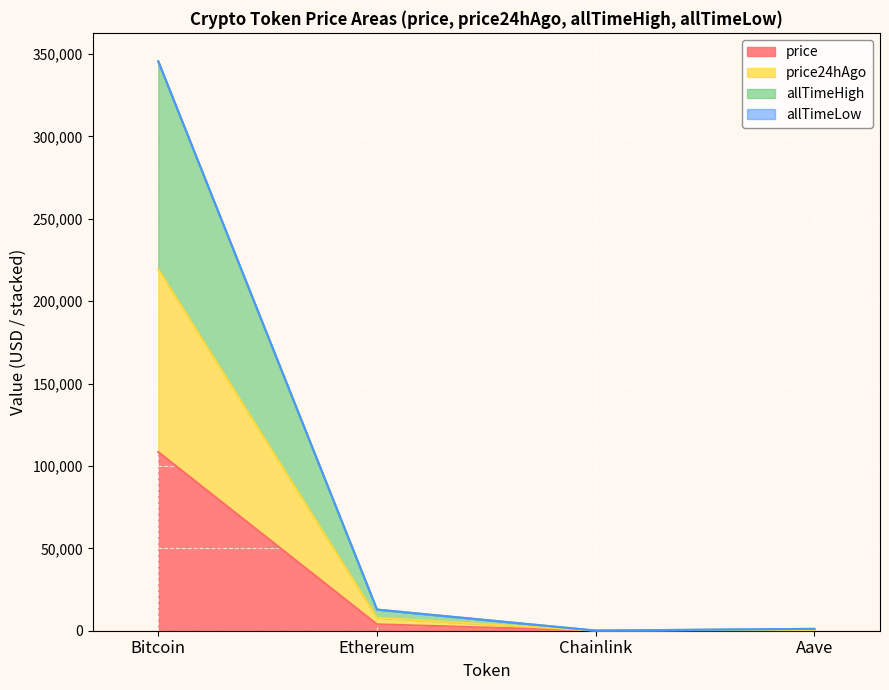

At which category is the sum across all series the highest?

Bitcoin